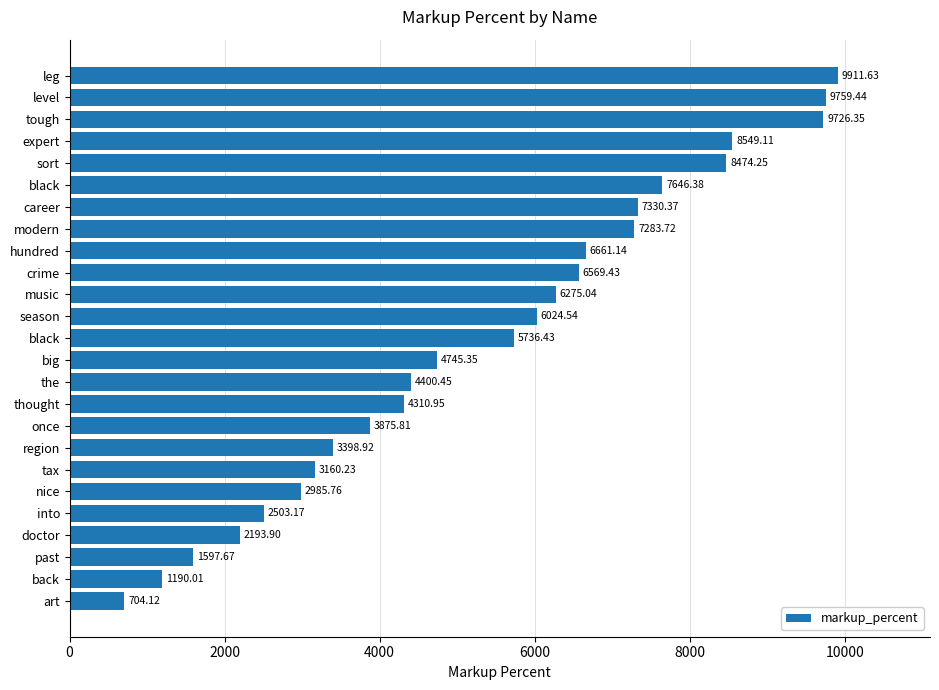

How many bars are there in total?

25